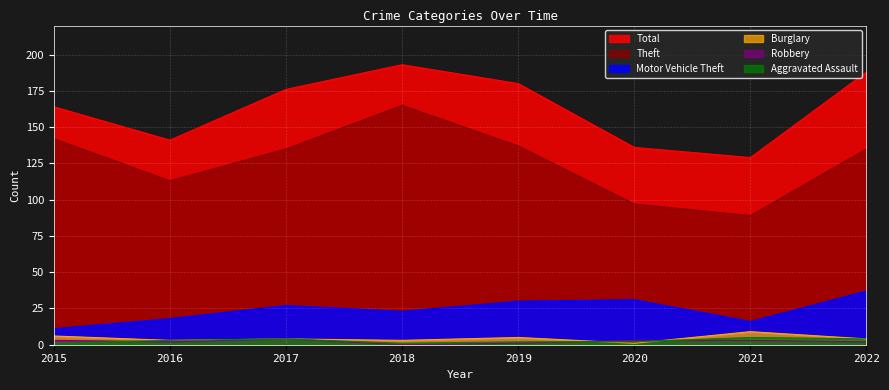

At which label is Robbery closest to 2?

2016